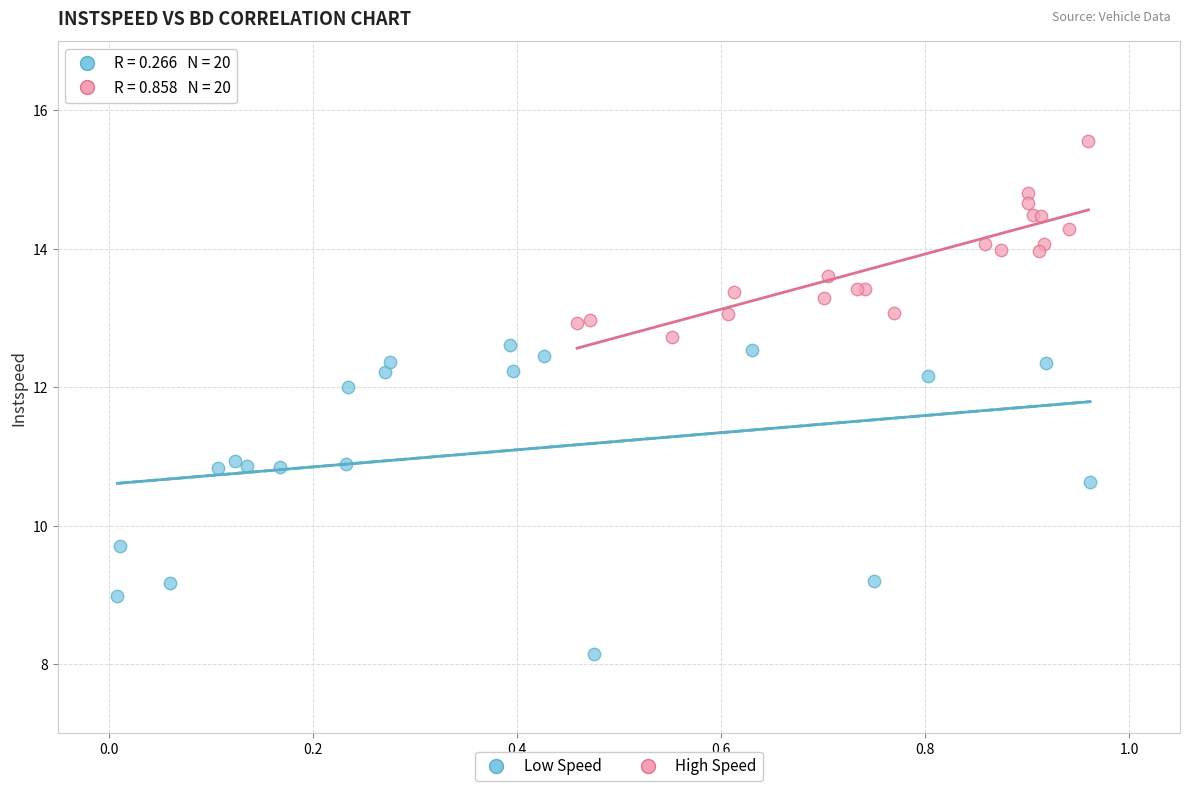

Which series contains the highest Y value?

High Speed